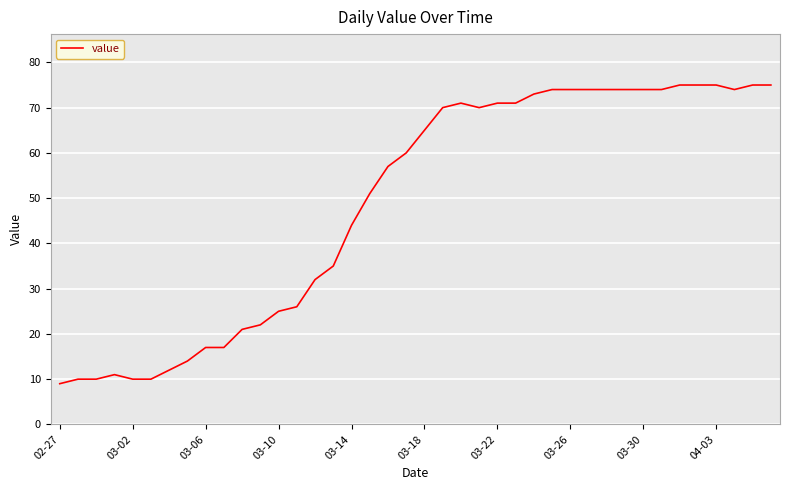

What is the difference between the maximum and minimum values?

66